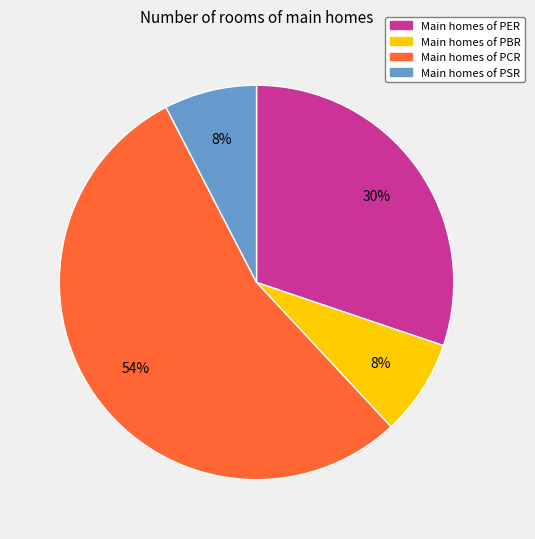

To the nearest percent, what is the average slice percentage?

25%